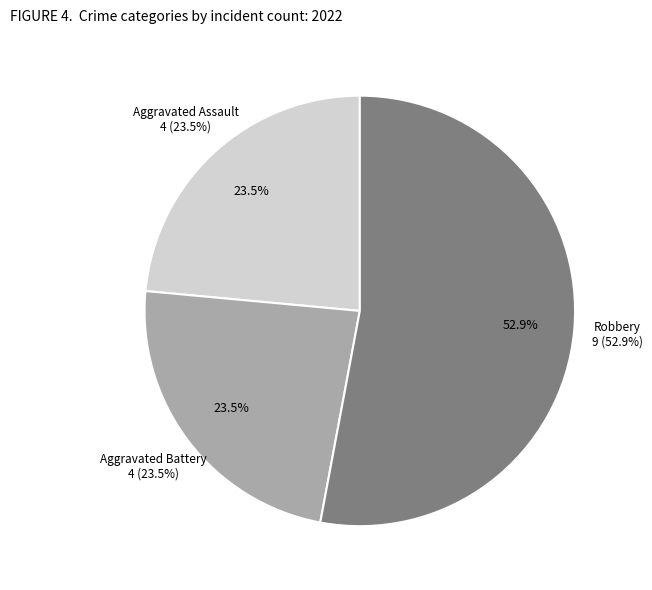

Is the sum of Aggravated Battery and Aggravated Assault greater than half?

No